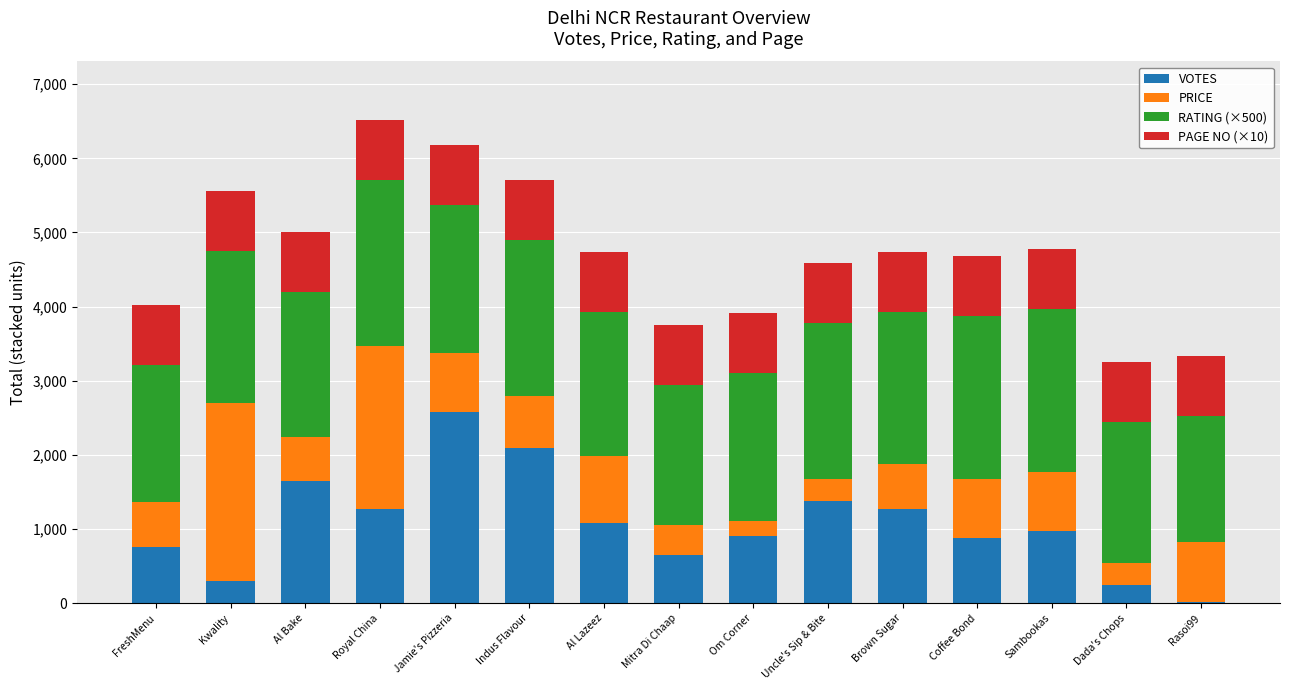

At which category is the sum across all series the highest?

Royal China